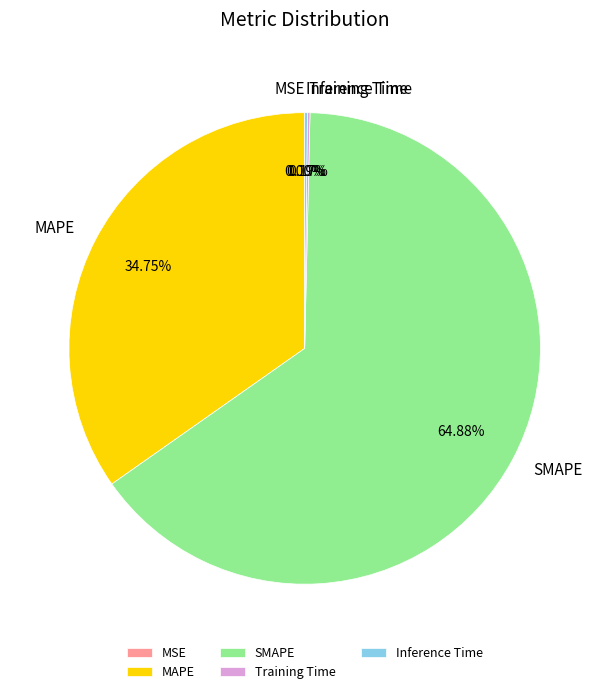

Does SMAPE represent more than half of the total?

Yes